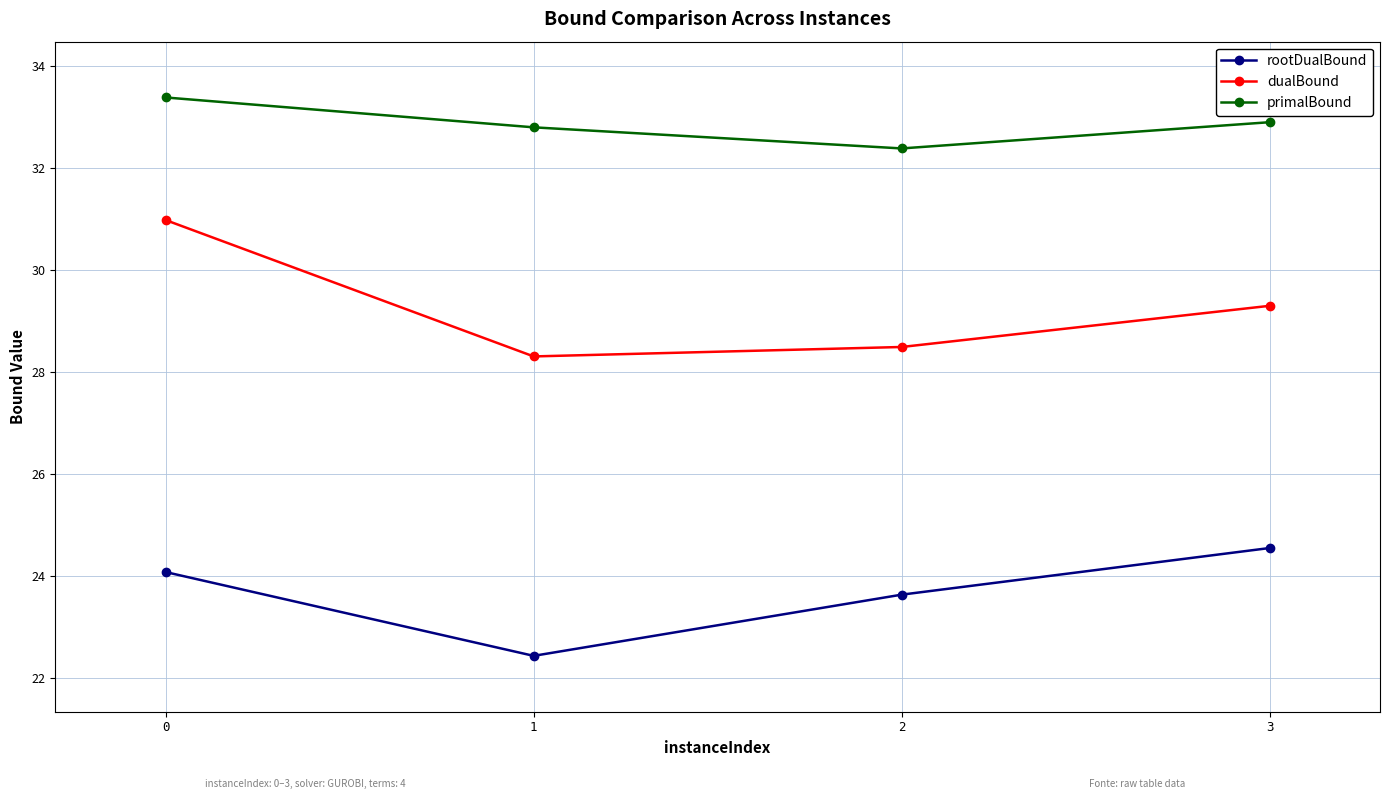

Does the chart have visible grid lines?

Yes